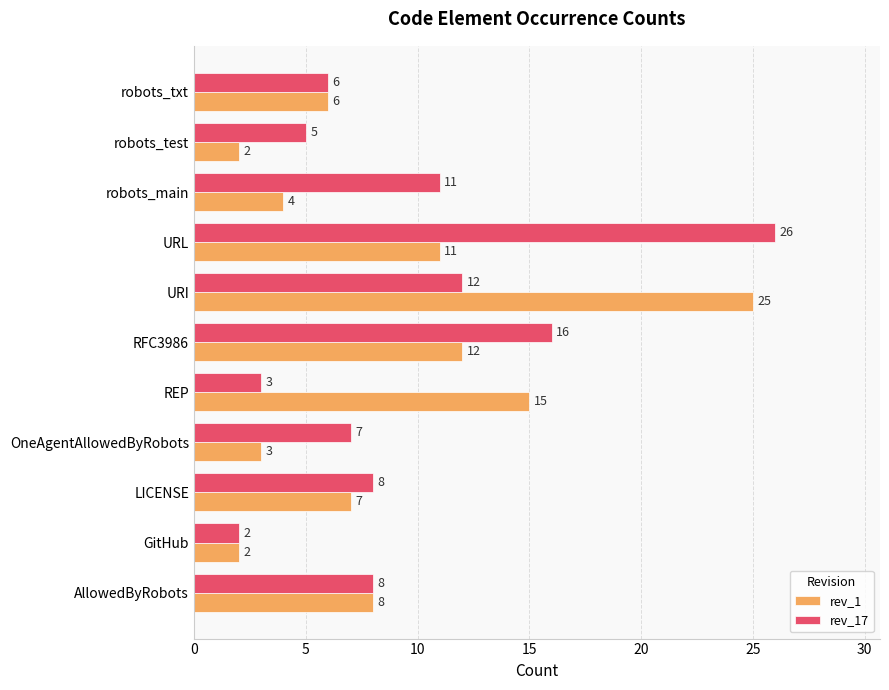

List the series in order of their peak value, lowest first.

rev_1, rev_17